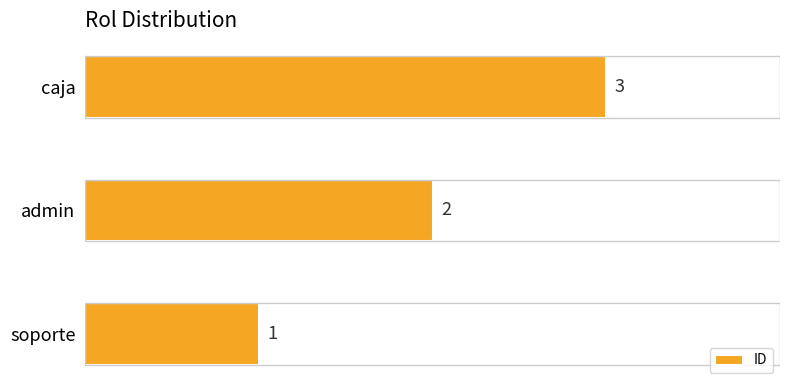

Does the chart contain any negative values?

No